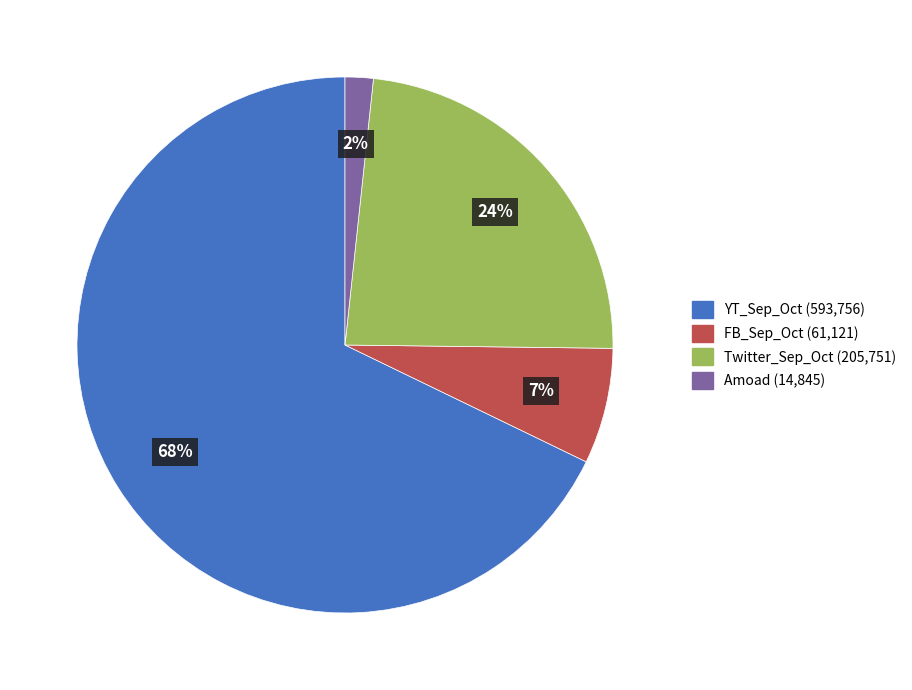

To the nearest percent, what percentage of the pie is Twitter_Sep_Oct?

24%